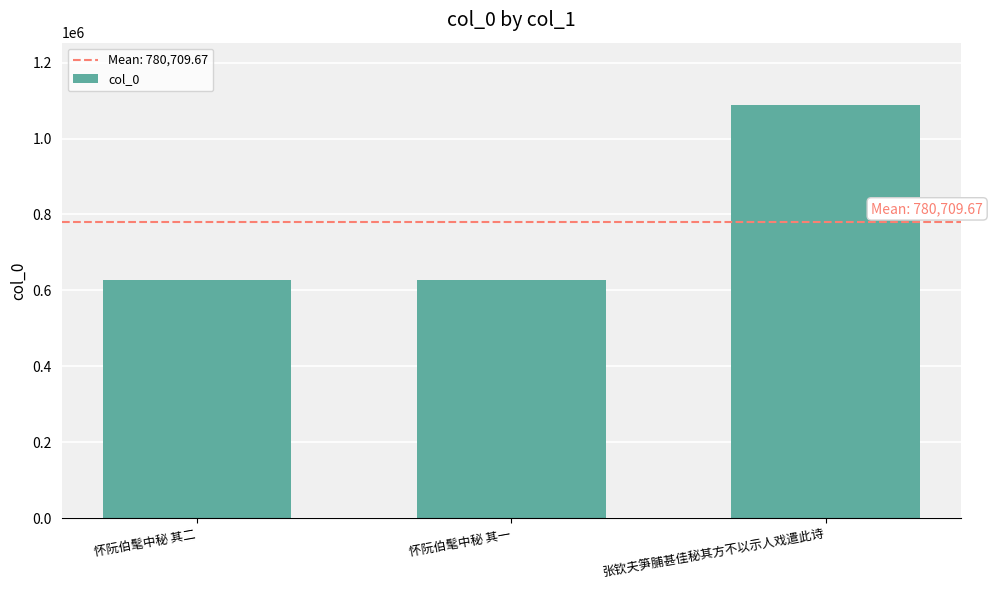

How many values are below 626601?

1